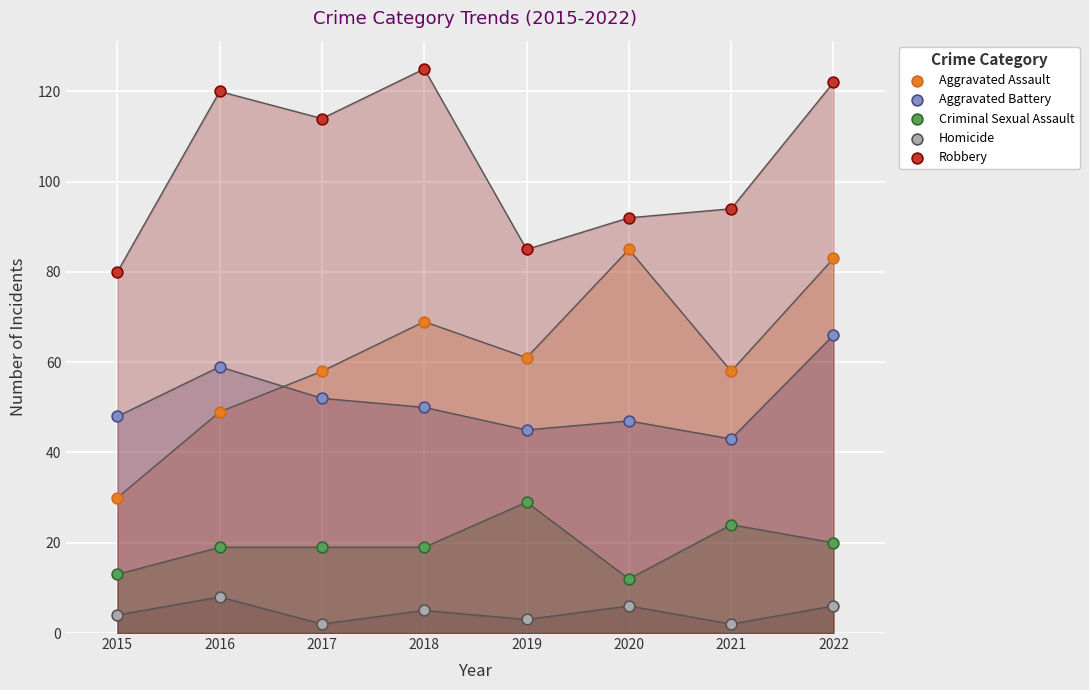

What are all the series names shown in the legend?

Aggravated Assault, Aggravated Battery, Criminal Sexual Assault, Homicide, Robbery